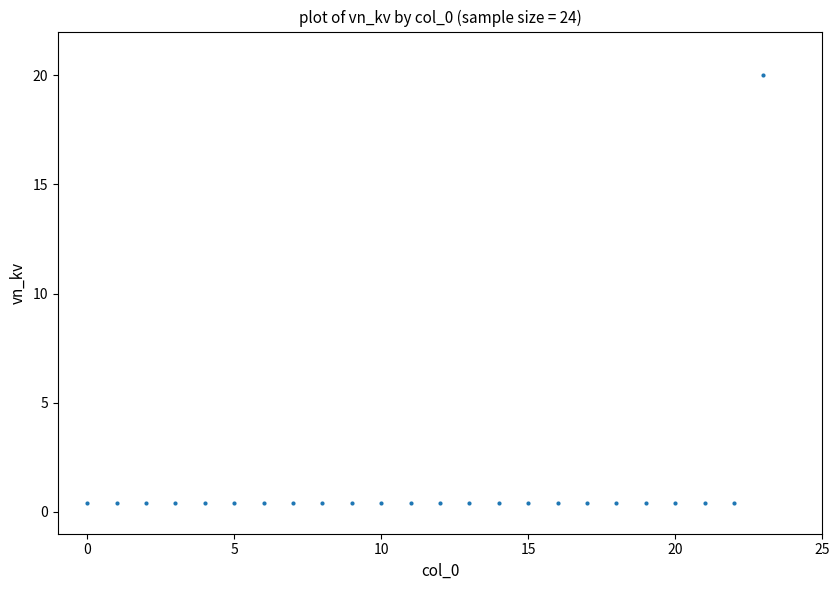

What is the range of Y values (max minus min)?

19.6